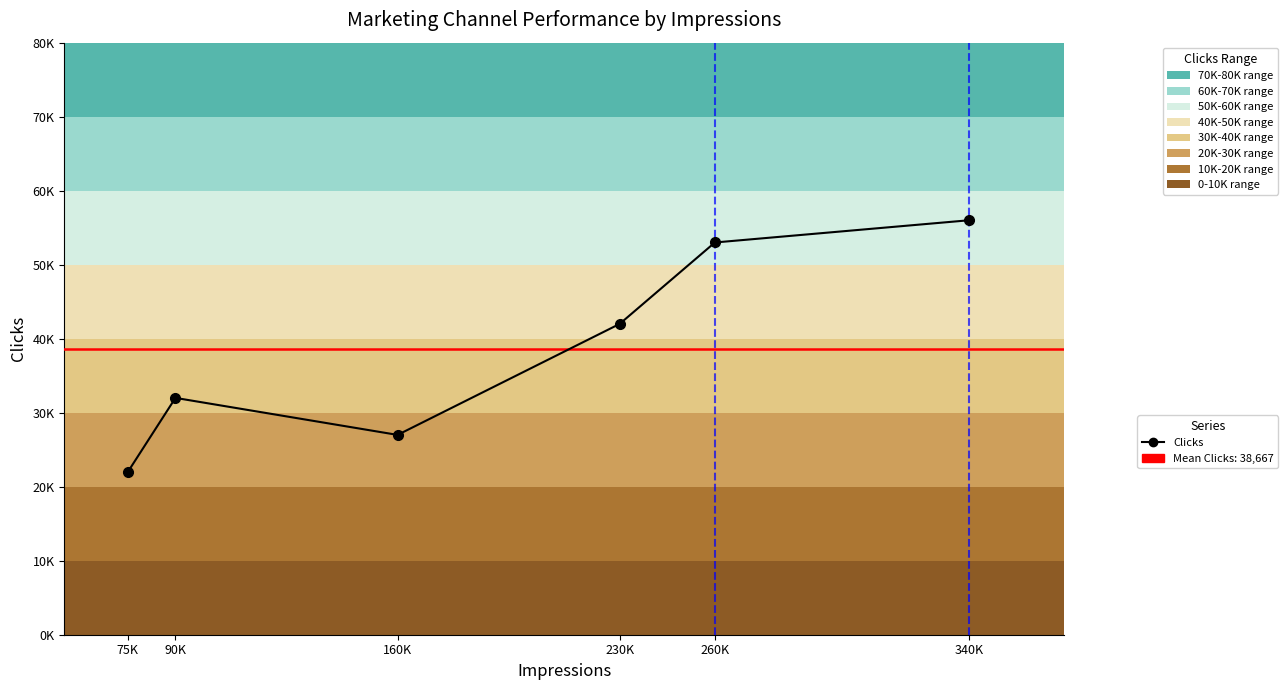

The chart shows a value of 22000 at 75K. True or false?

True